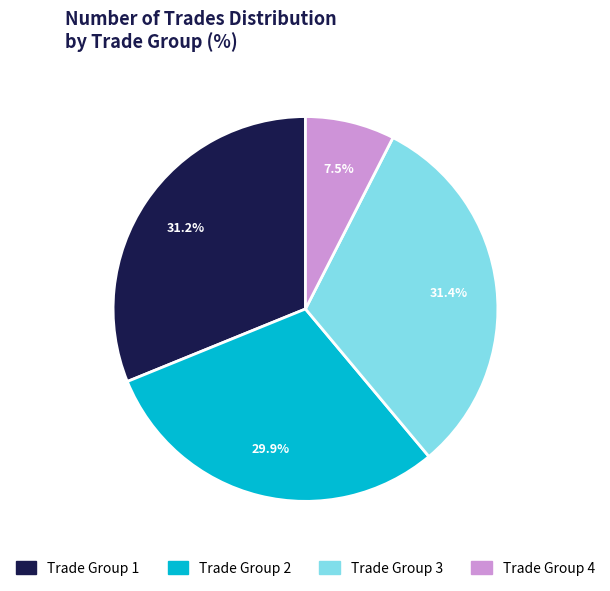

Is there a majority slice in this chart?

No